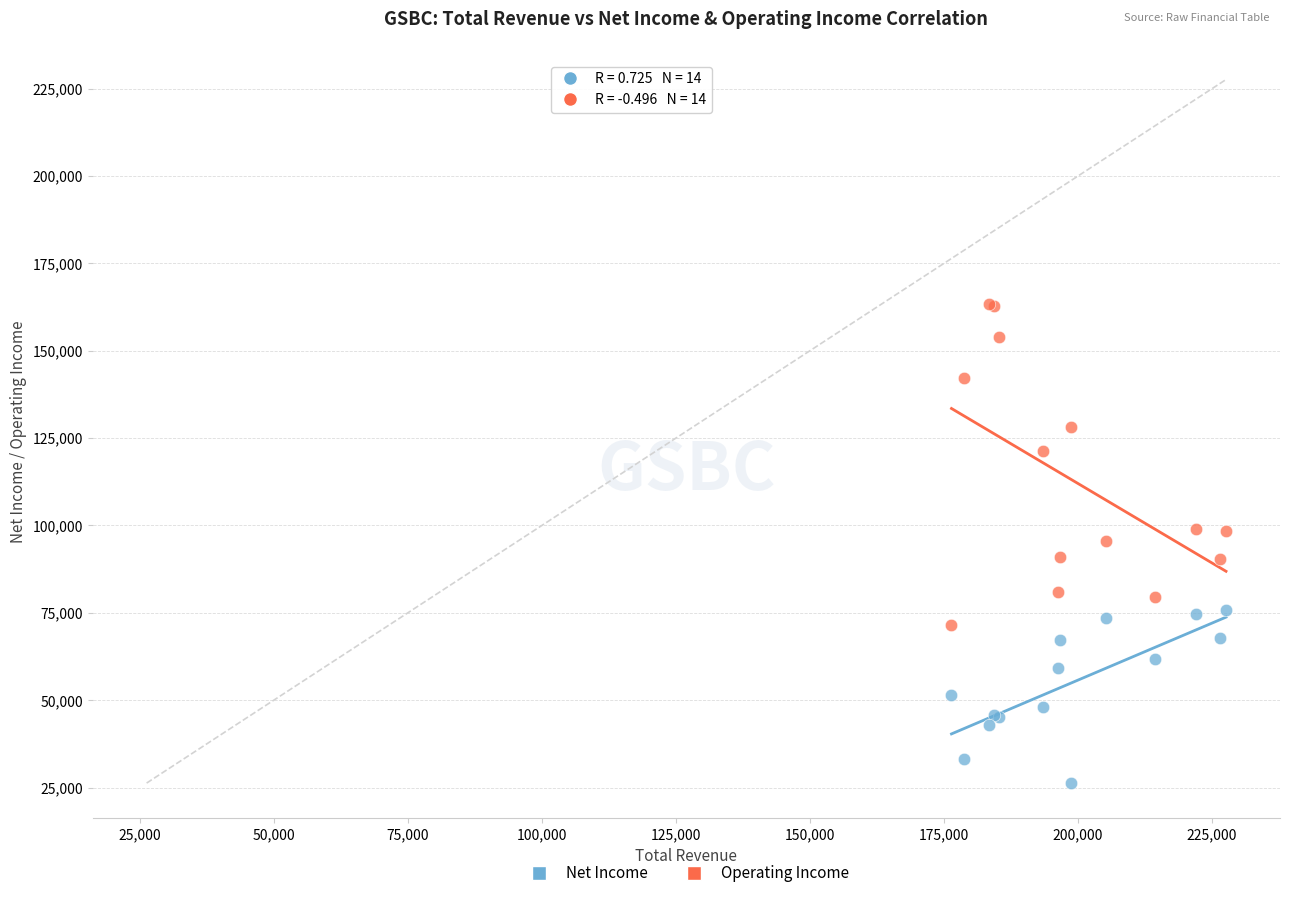

What are all the series names shown in the legend?

Net Income, Operating Income